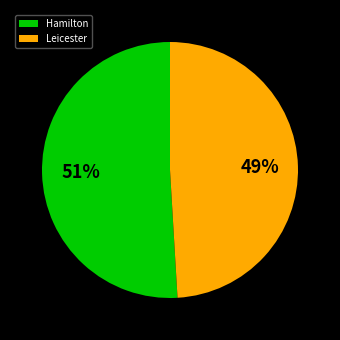

True or false: Leicester accounts for 49% of the total.

True